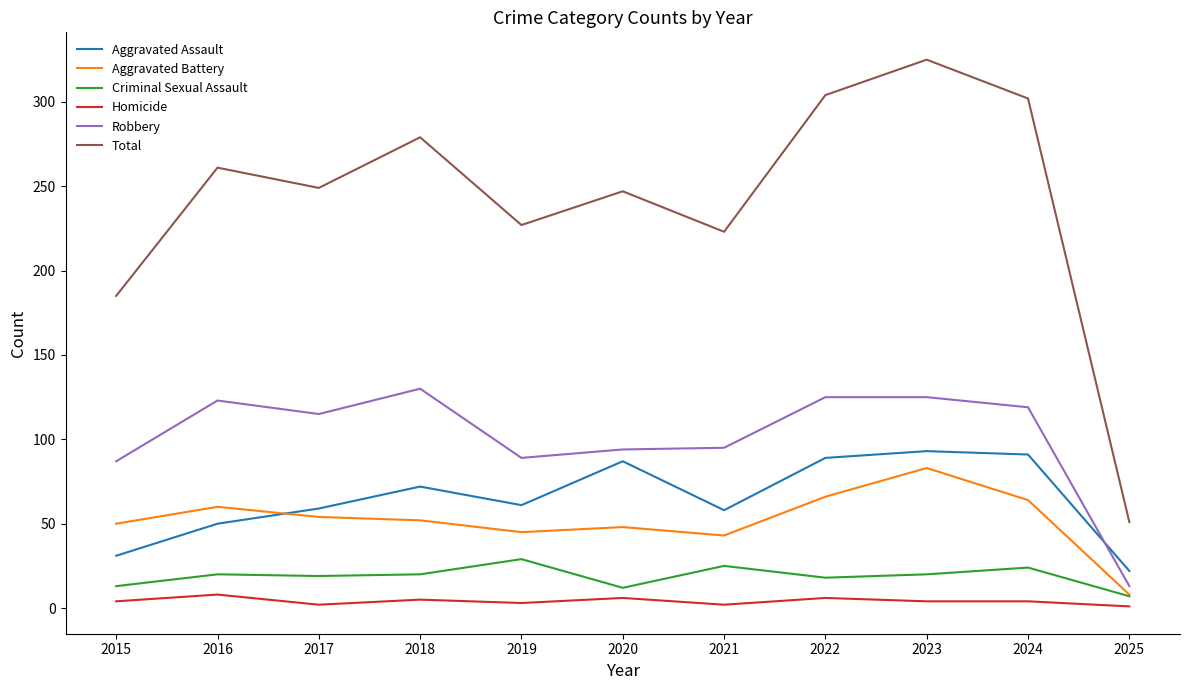

Rank the series at 2019 from lowest to highest value.

Homicide, Criminal Sexual Assault, Aggravated Battery, Aggravated Assault, Robbery, Total